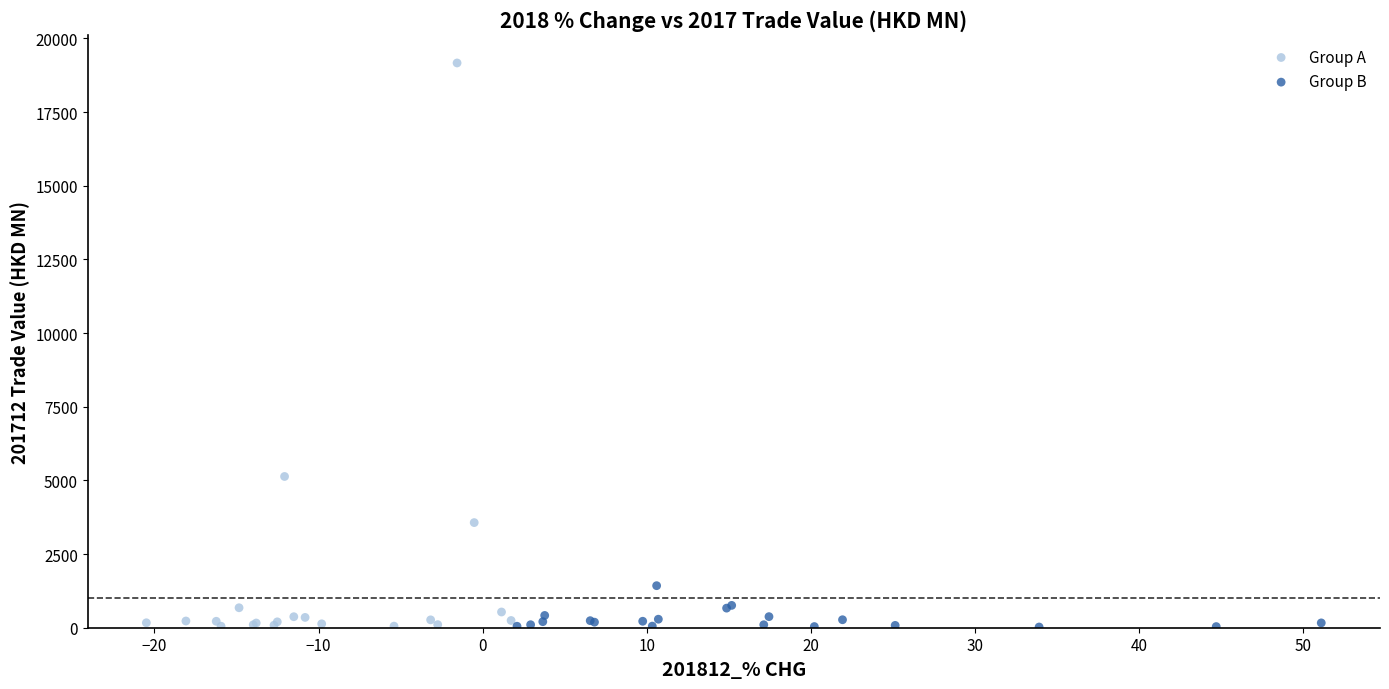

Which series reaches the maximum Y coordinate?

Group A